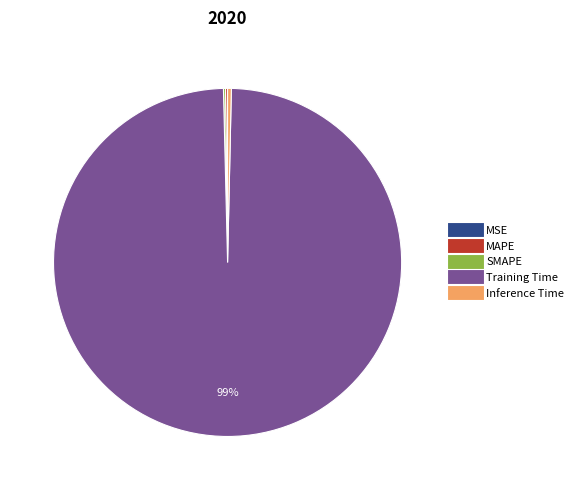

To the nearest percent, what is the average slice percentage?

20%